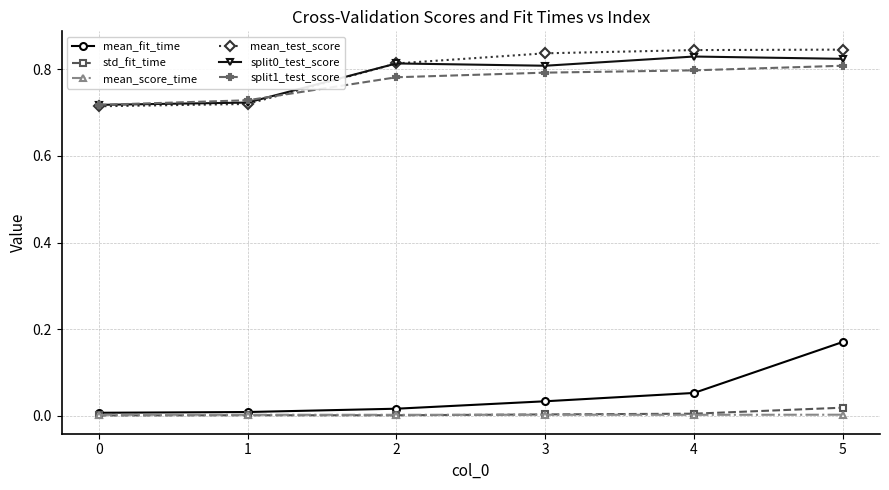

Is this an area chart (filled region under the line)?

No